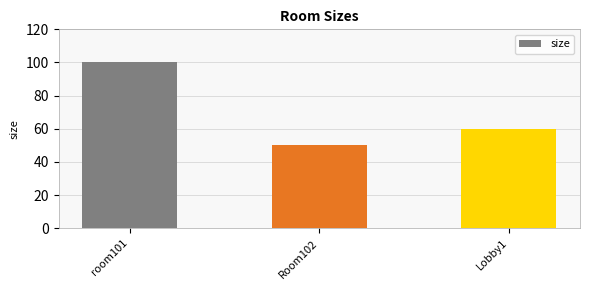

How many values are between 50 and 100?

3